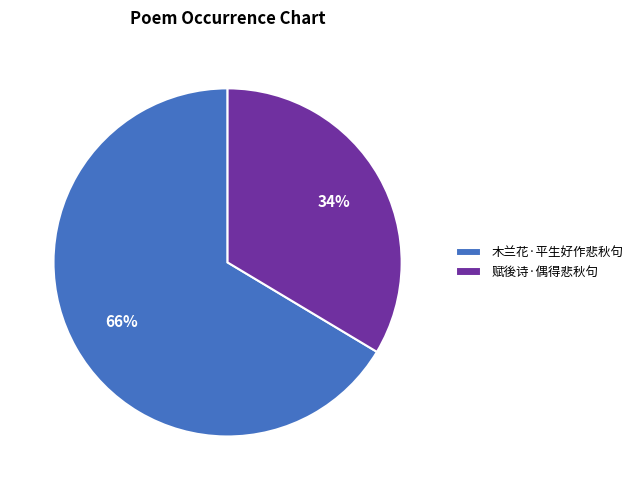

To the nearest percent, what portion does 赋後诗·偶得悲秋句 represent?

34%